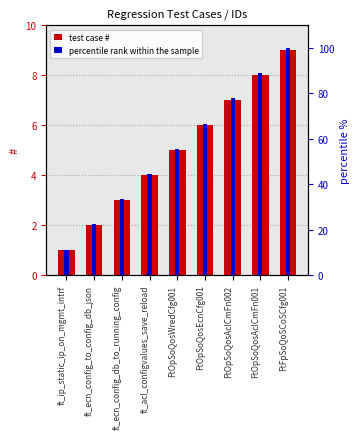

Where does the percentile rank series first go above 55?

FtOpSoQosWredCfg001